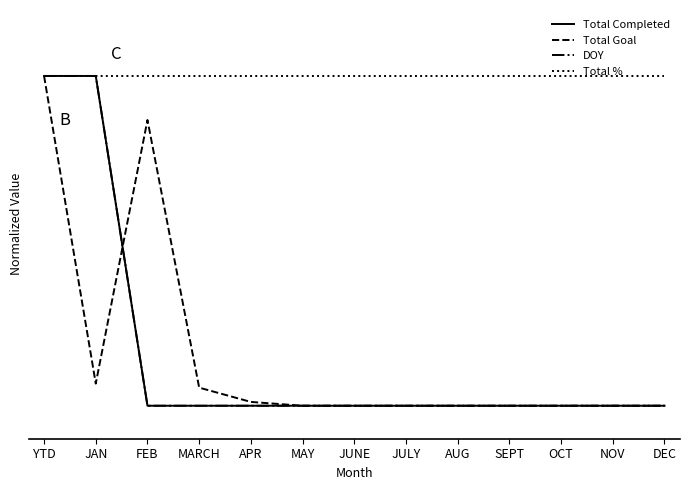

Does the chart have visible grid lines?

No